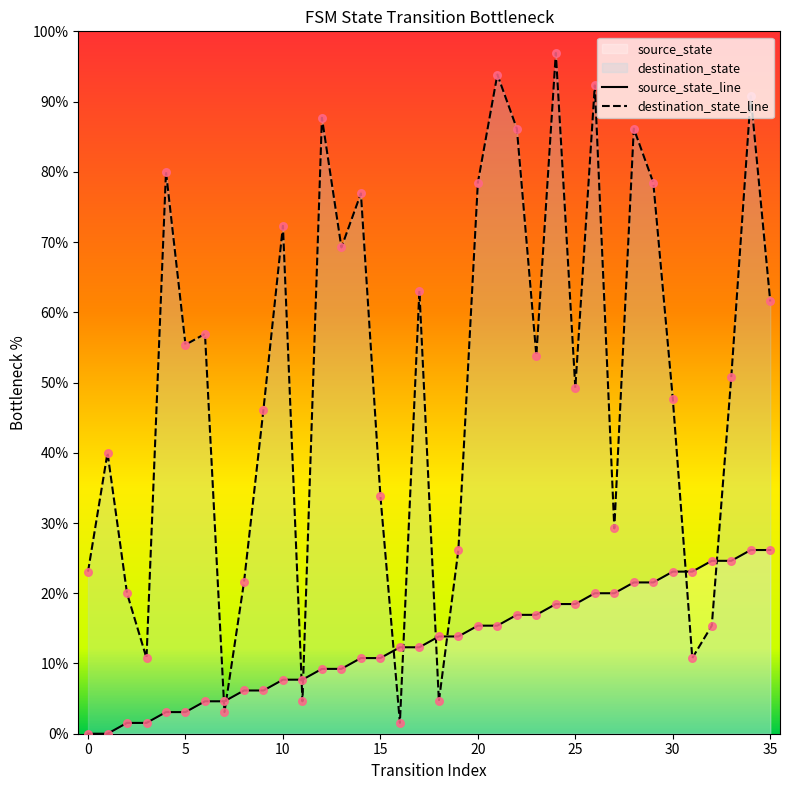

Which series has the largest total across all categories?

destination_state_line